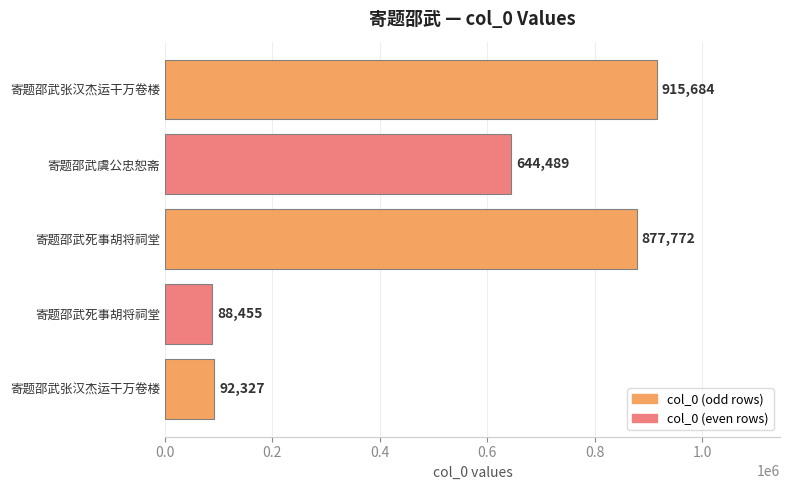

How many data points does each series have?

5